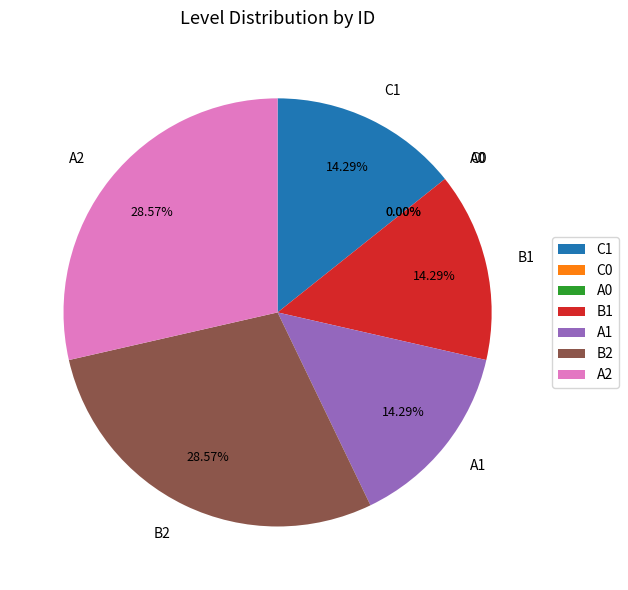

Is the sum of A2 and A1 greater than half?

No